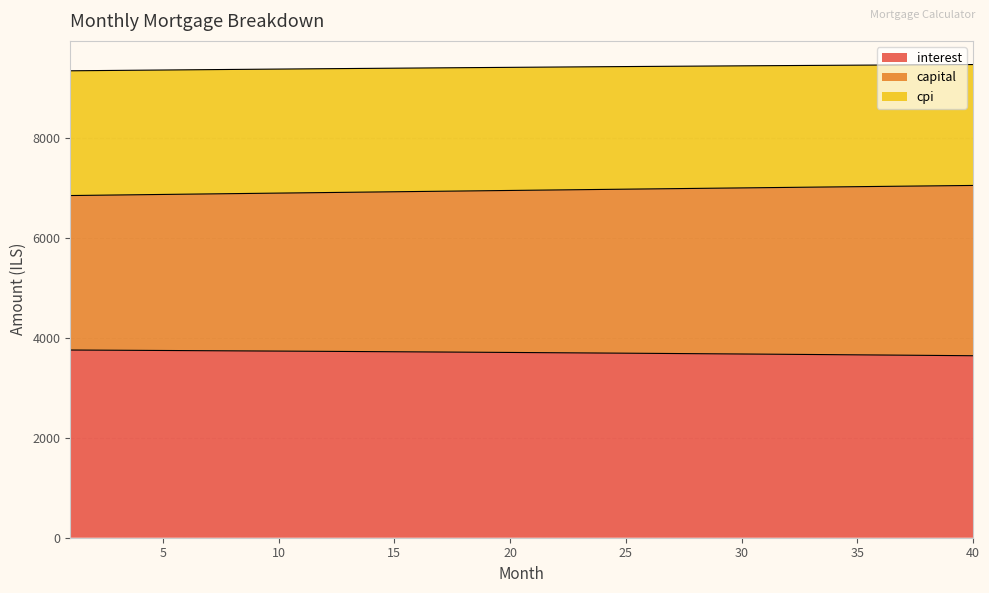

Does the chart have visible grid lines?

Yes